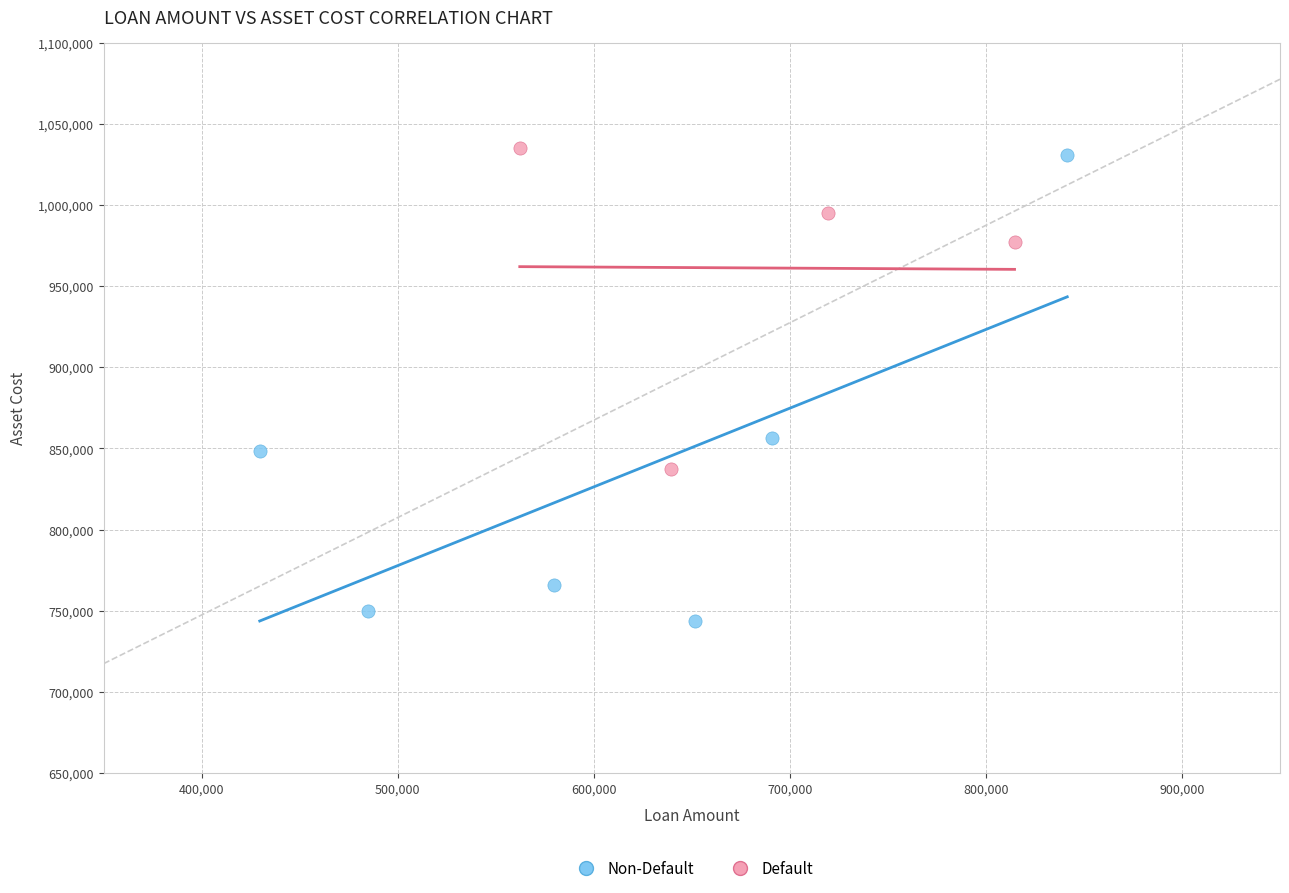

Which series reaches the minimum Y coordinate?

Non-Default